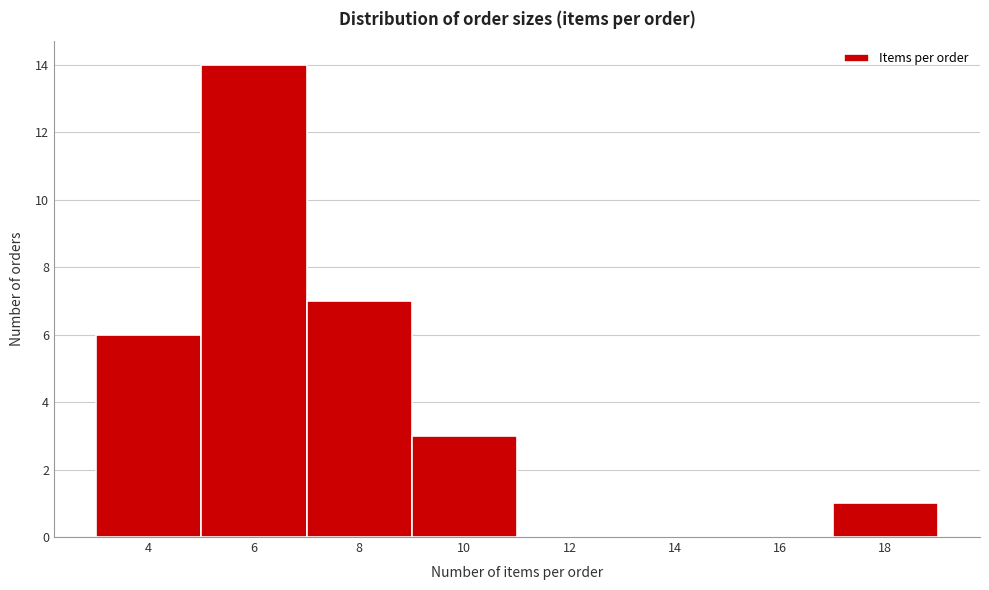

Reading left to right, list every bar in this chart as the range it spans on the x-axis followed by its height. The values are not printed on the chart, so give them approximately, as read against the axis.

3 to 5: 6
5 to 7: 14
7 to 9: 7
9 to 11: 3
11 to 13: 0
13 to 15: 0
15 to 17: 0
17 to 19: 1